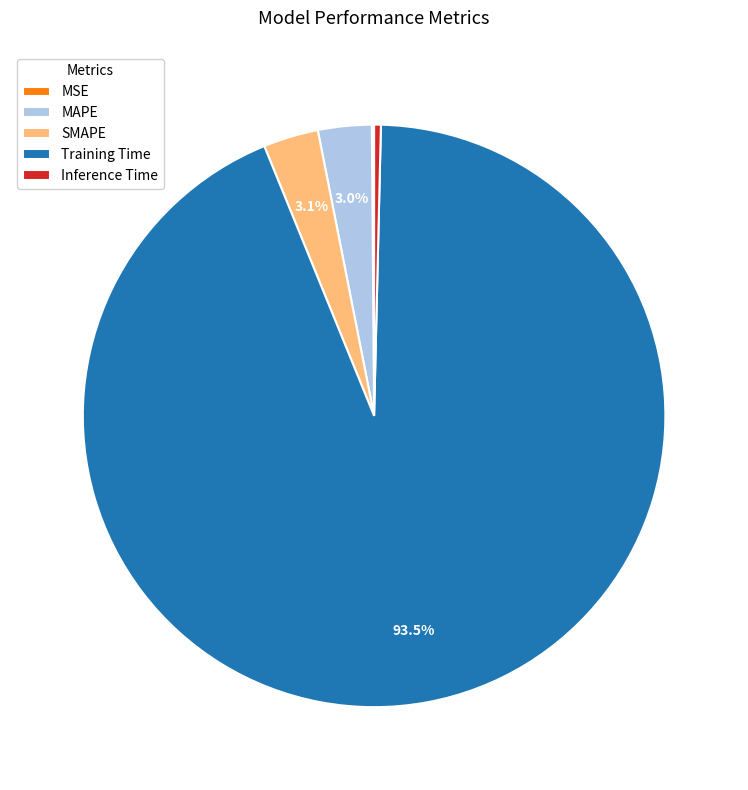

Which category has the biggest portion of the pie?

Training Time